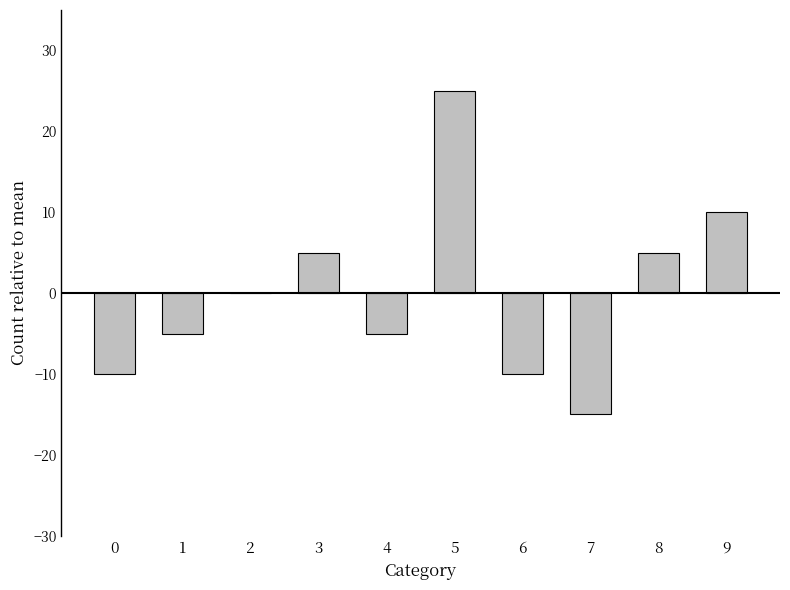

Reading left to right, list all the values displayed in this chart.

0=-10	1=-5	2=0	3=5	4=-5	5=25	6=-10	7=-15	8=5	9=10